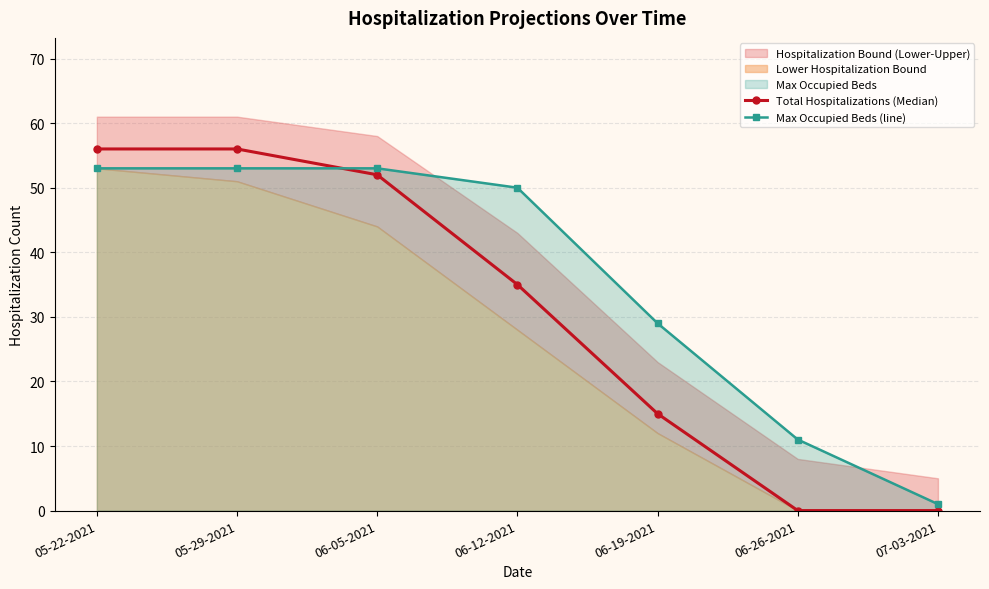

What is the label of the 1st point from the right?

07-03-2021